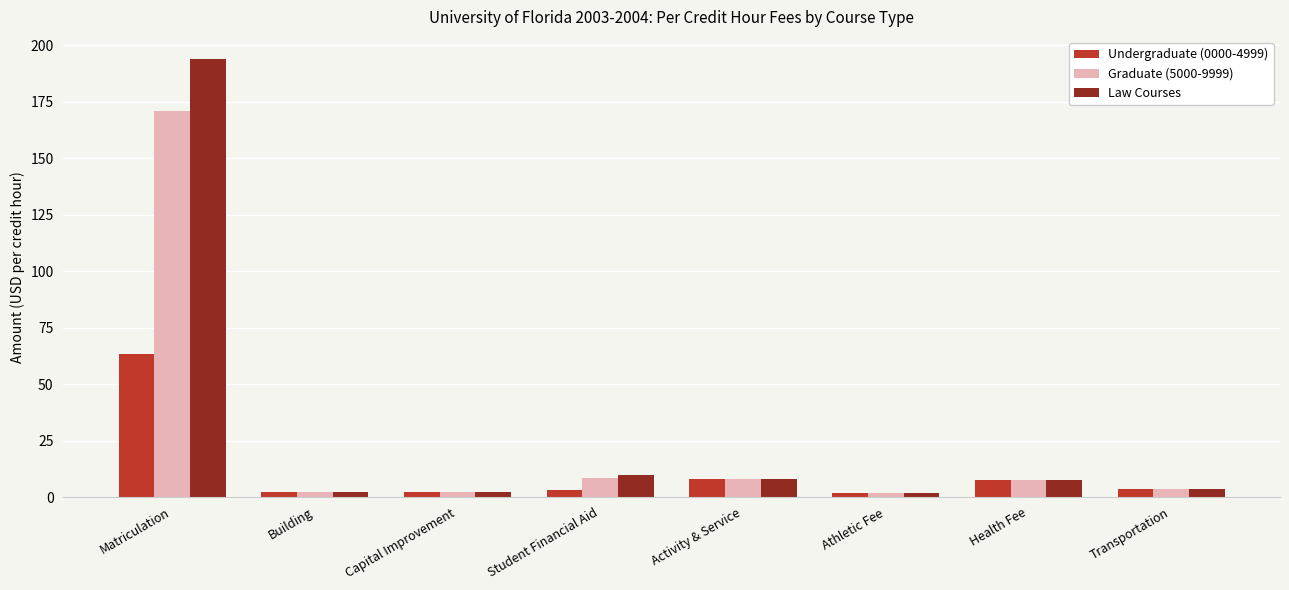

What is the greatest value displayed?

193.9